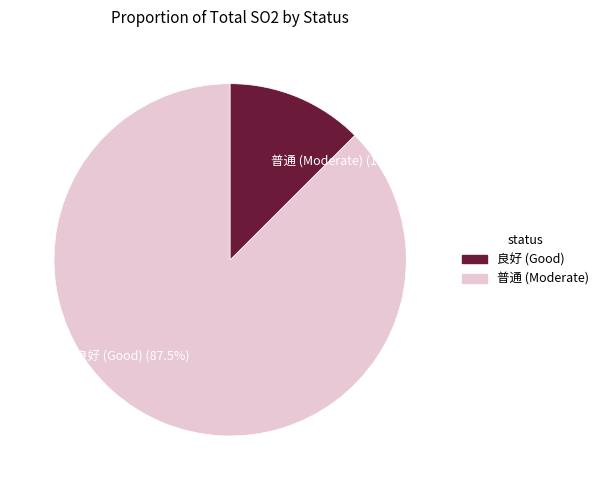

Do 良好 (Good) (87.5%) and 普通 (Moderate) (12.5%) together represent more than half of the pie?

Yes